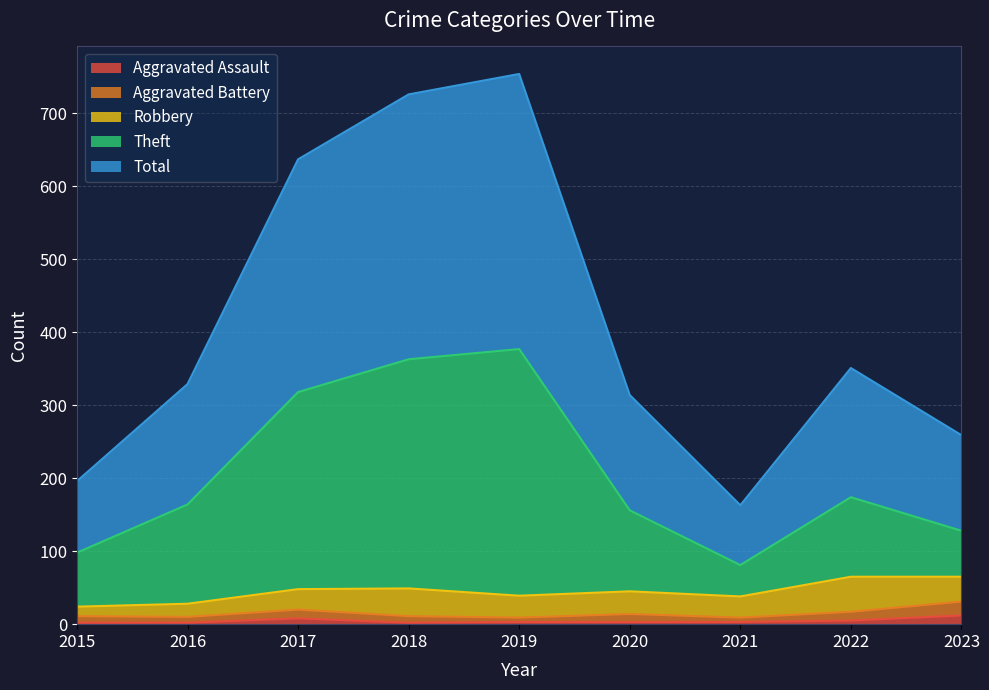

What are all the series names shown in the legend?

Aggravated Assault, Aggravated Battery, Robbery, Theft, Total